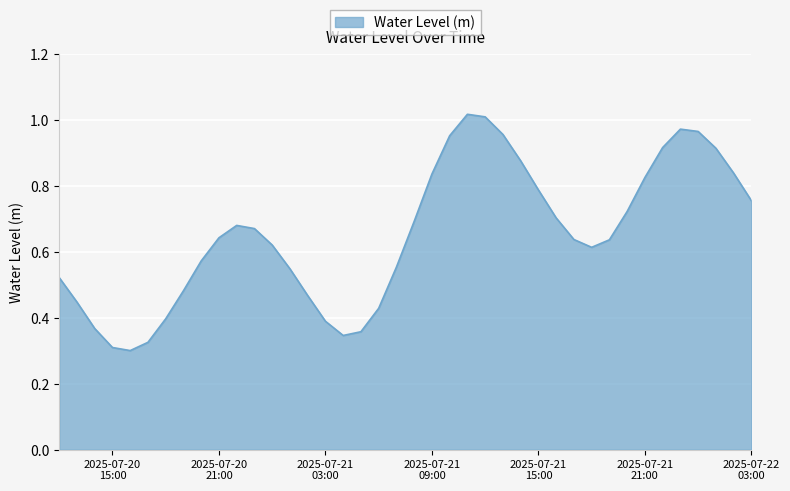

Does the chart display data point markers on the line(s)?

No